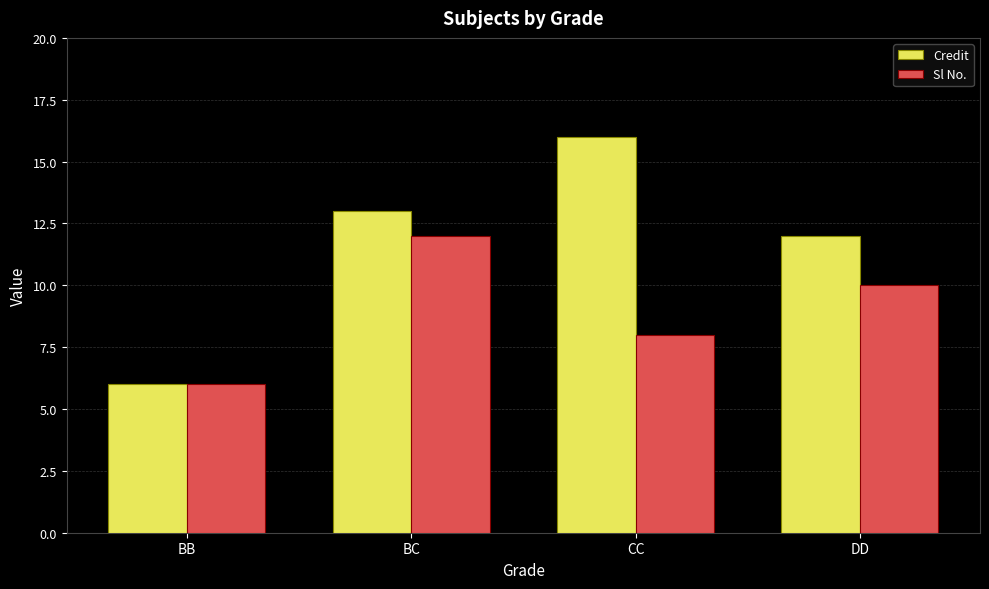

What is the value of the Sl No. bar at the 3rd from the left?

8